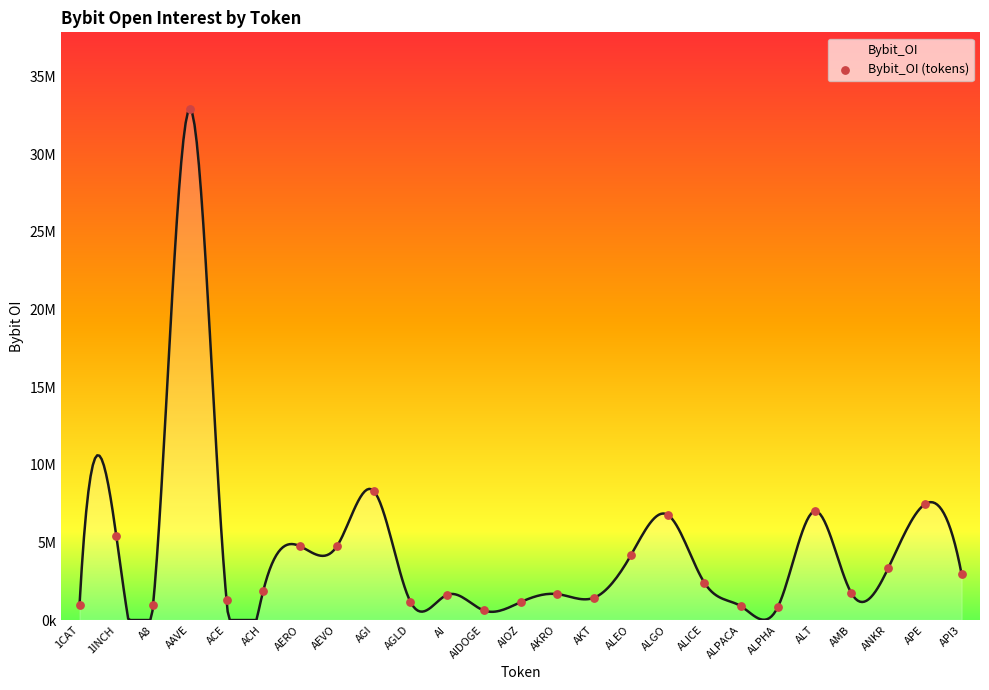

Which has a higher value, APE or AKT?

APE